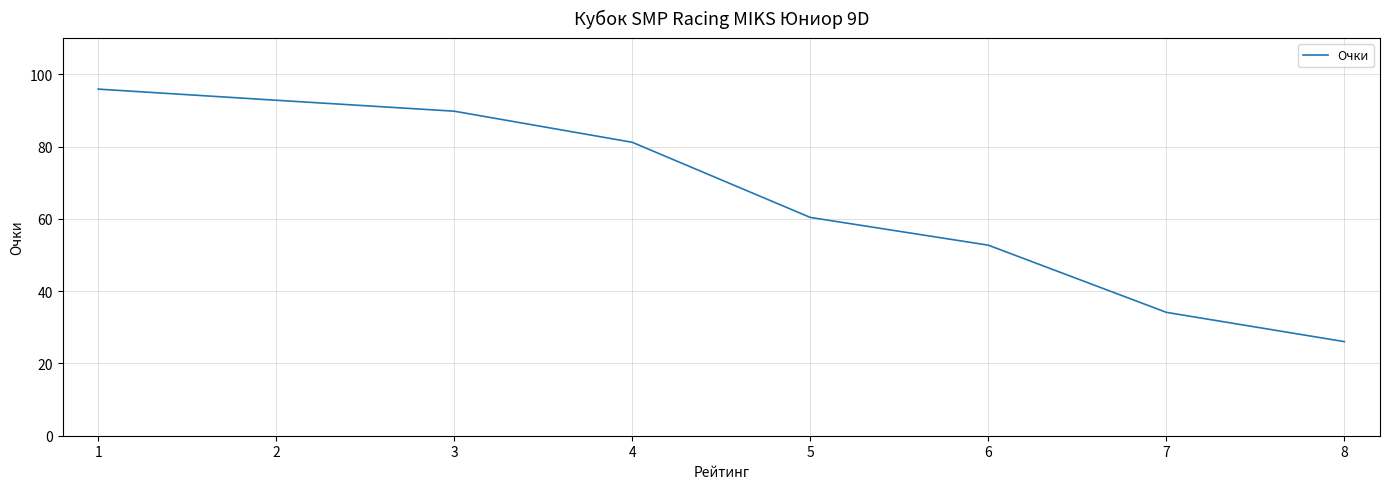

What is the ratio of the value at 7 to the value at 6?

0.6